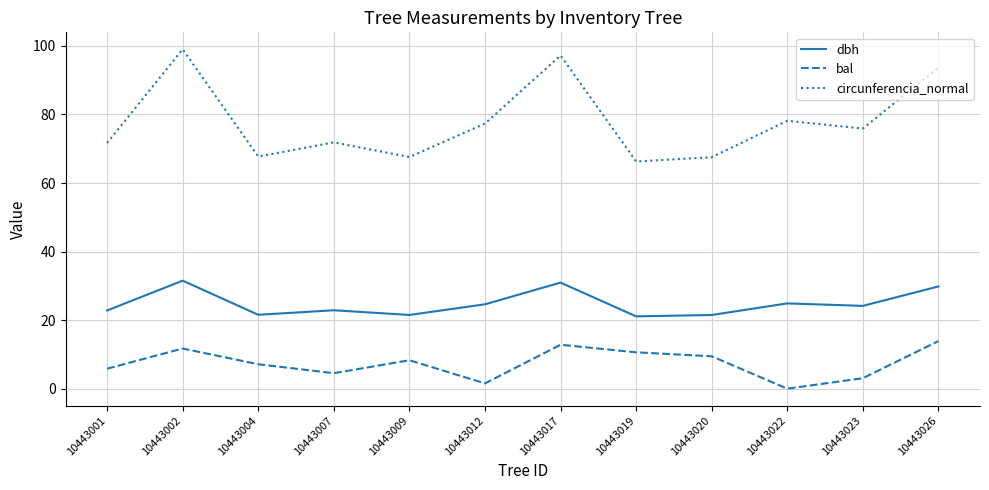

Which series has the largest total across all categories?

circunferencia_normal